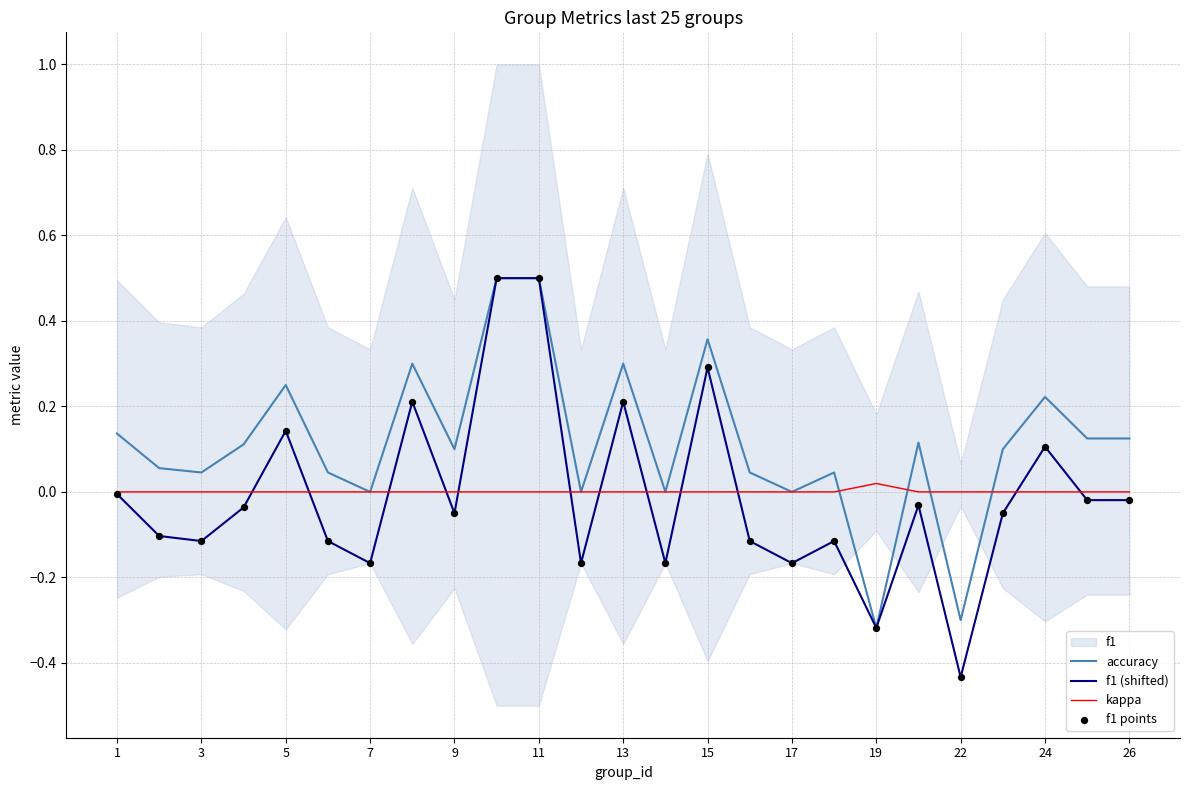

Is it true that accuracy equals 0.4 at 5?

False